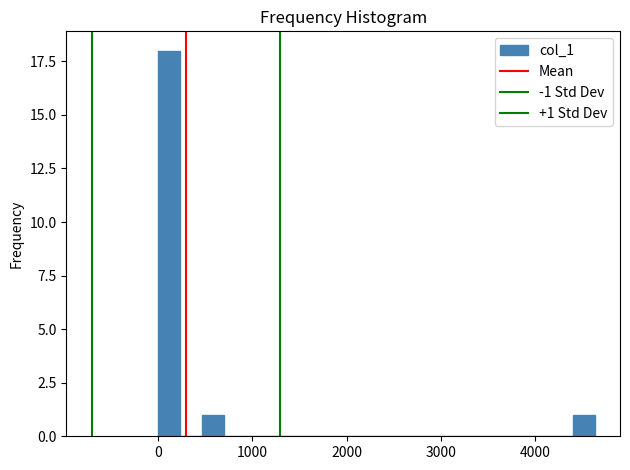

Around what value on the x-axis is the tallest bar? Give the approximate position of its centre, as read against the axis.

100